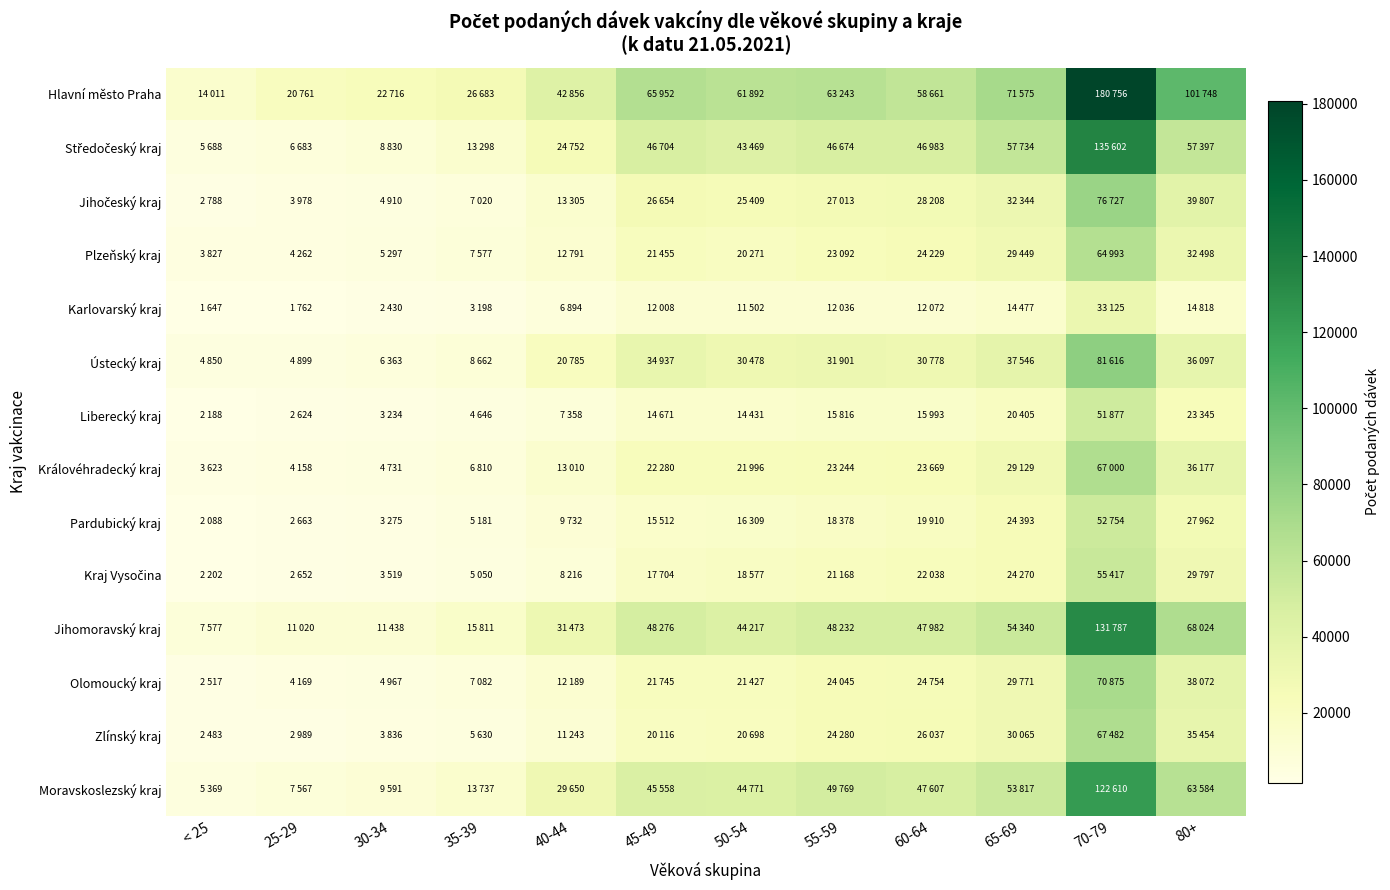

What is the difference between the highest and lowest values at 55-59?

51207